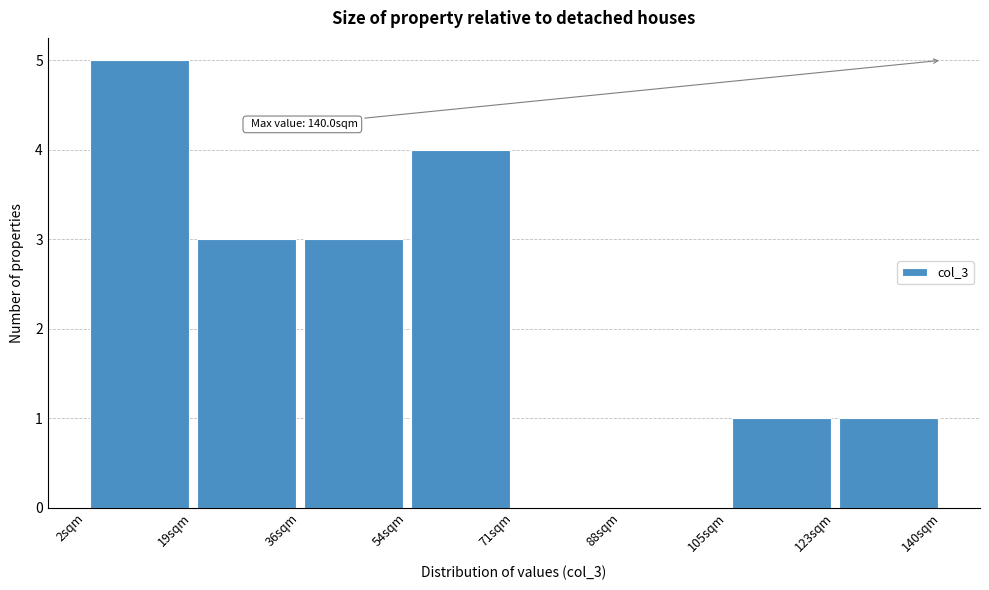

Which range on the x-axis has the tallest bar?

2 to 20